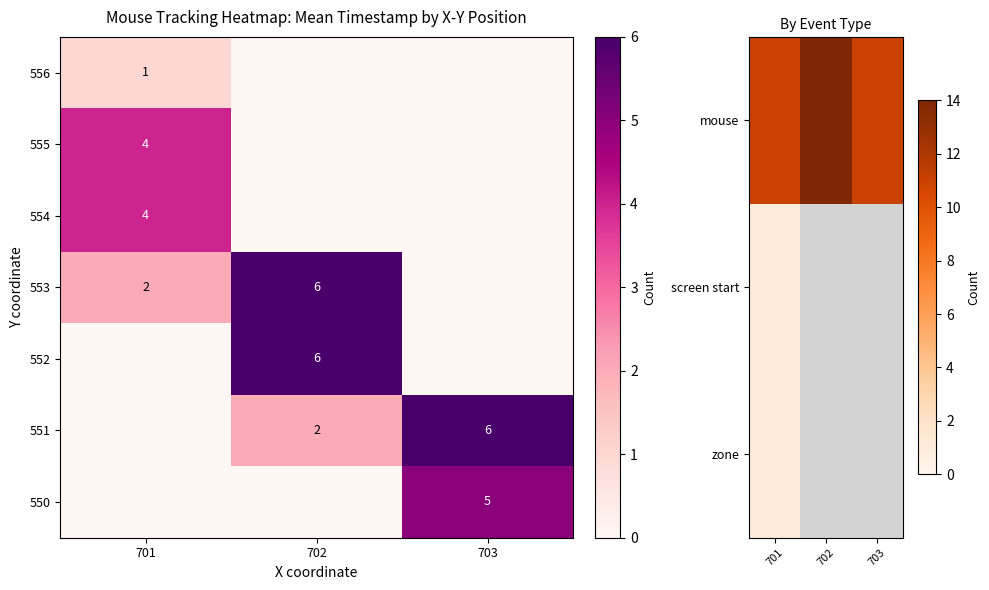

The value of 552 at 702 is 9. True or false?

False